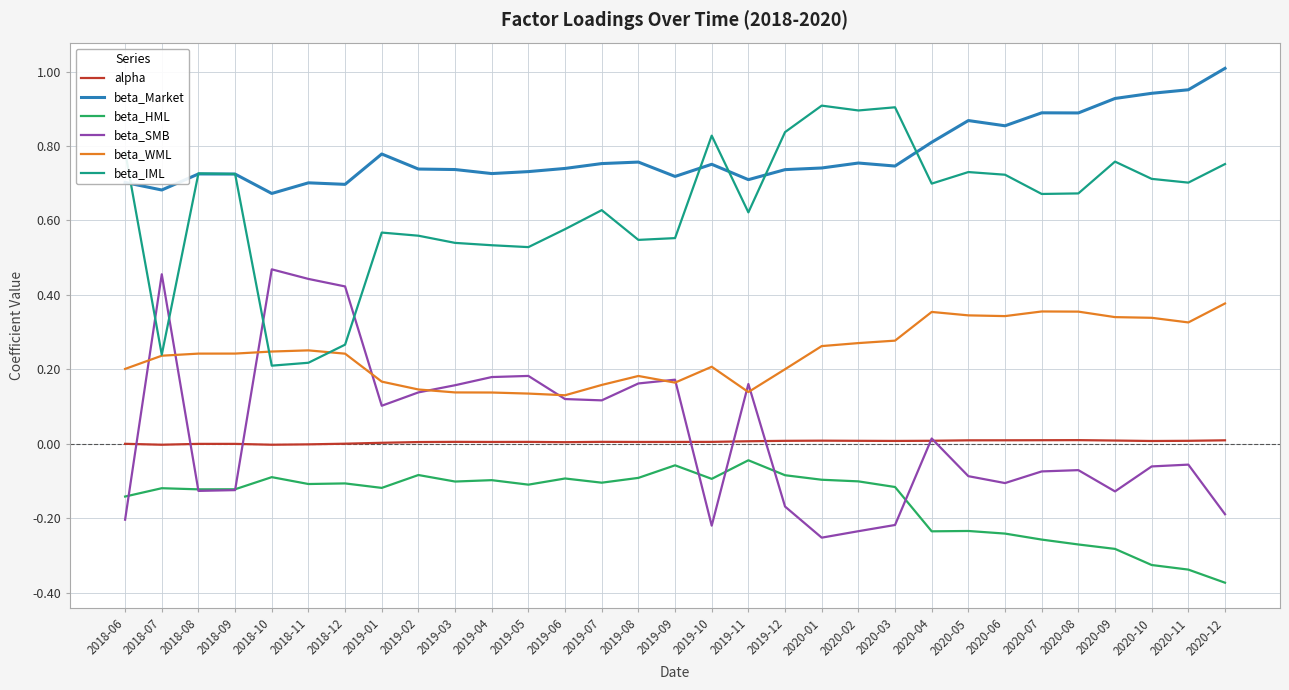

The value of beta_WML at 2019-06 is 0.1. True or false?

True